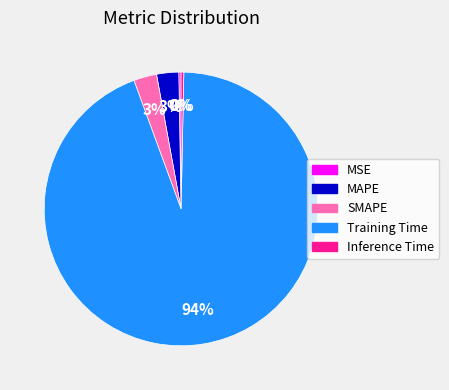

Is the sum of MAPE and SMAPE greater than half?

No